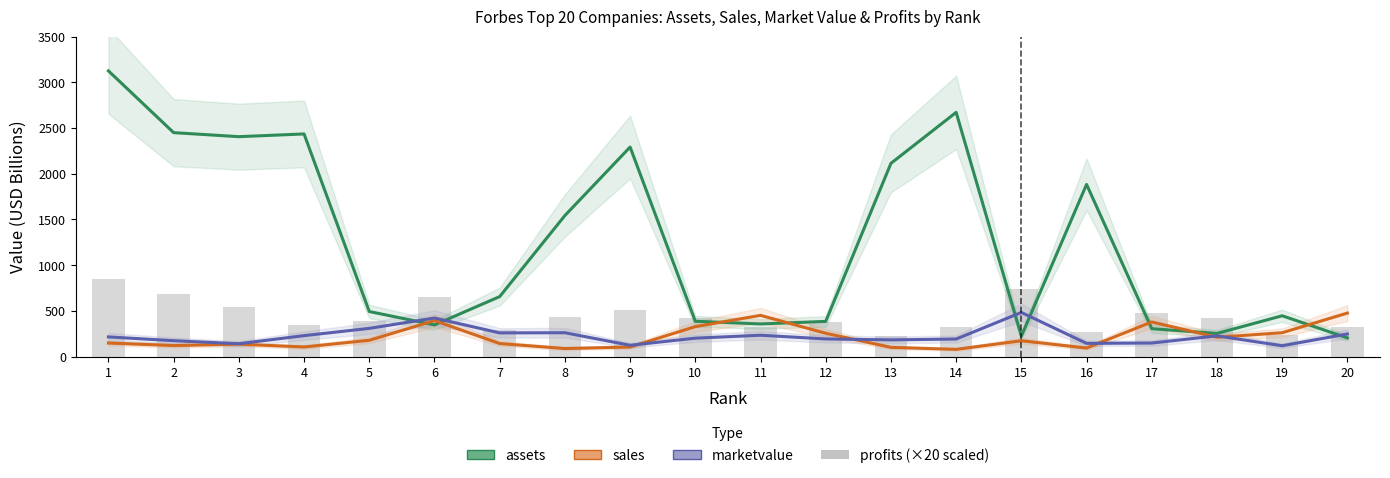

List the series in order of their peak value, highest first.

assets, profits (×20 scaled), marketvalue, sales